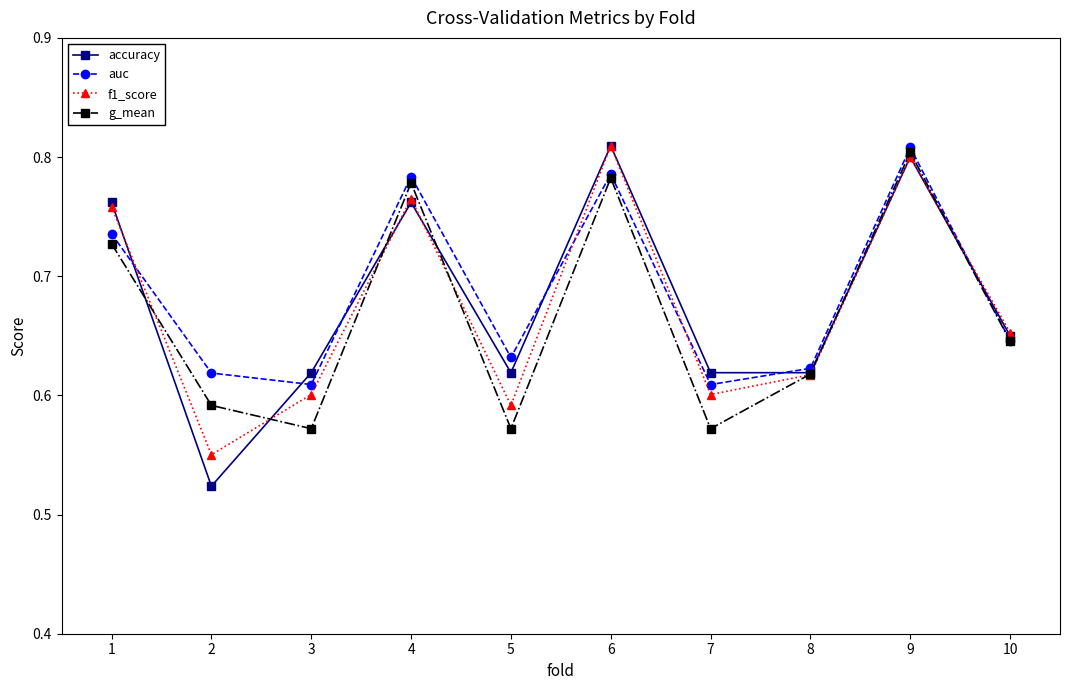

Where do g_mean and f1_score first cross each other?

1 and 2